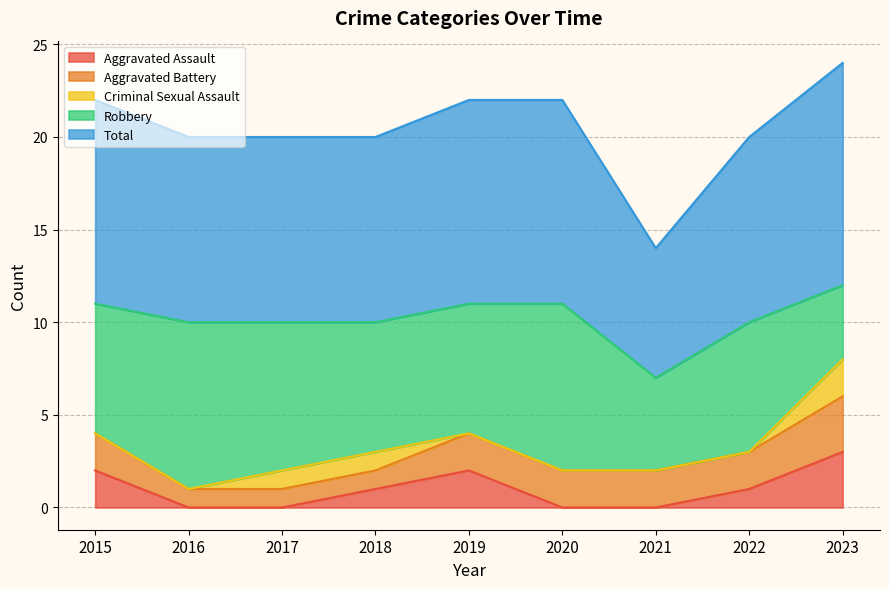

What is the total value across all series at 2021?

14